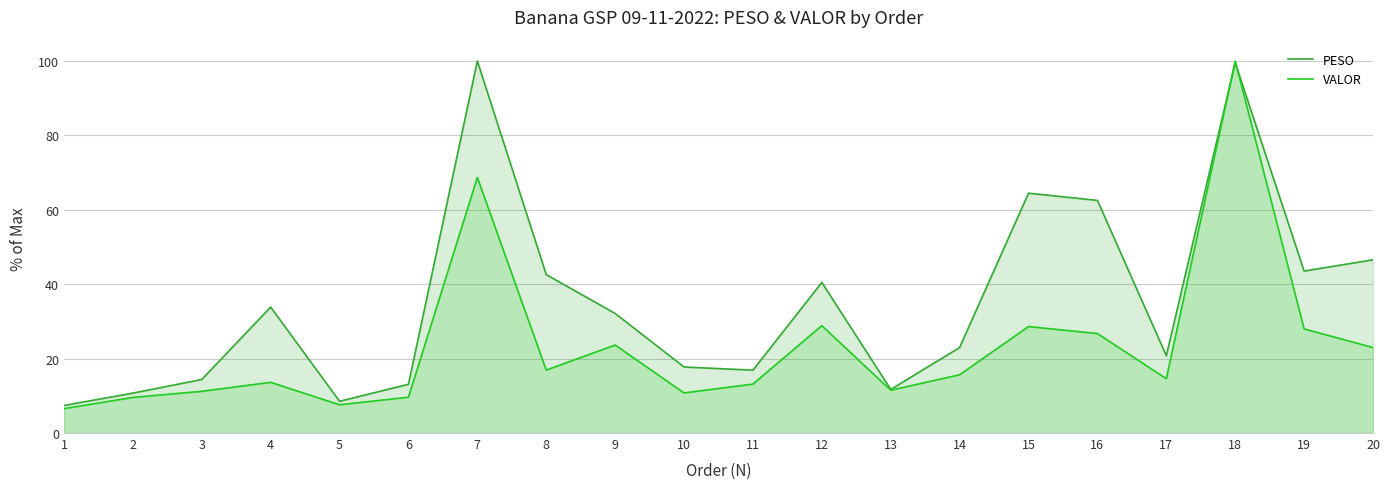

Count the number of data series in this chart.

2